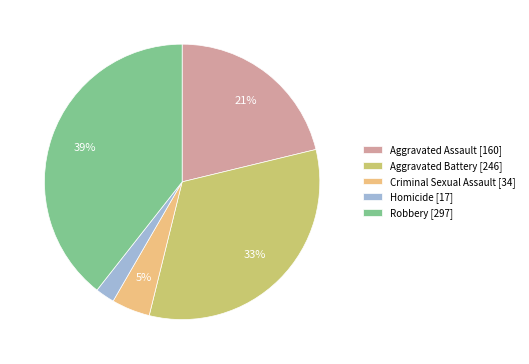

Is the sum of Aggravated Battery [246] and Homicide [17] greater than half?

No